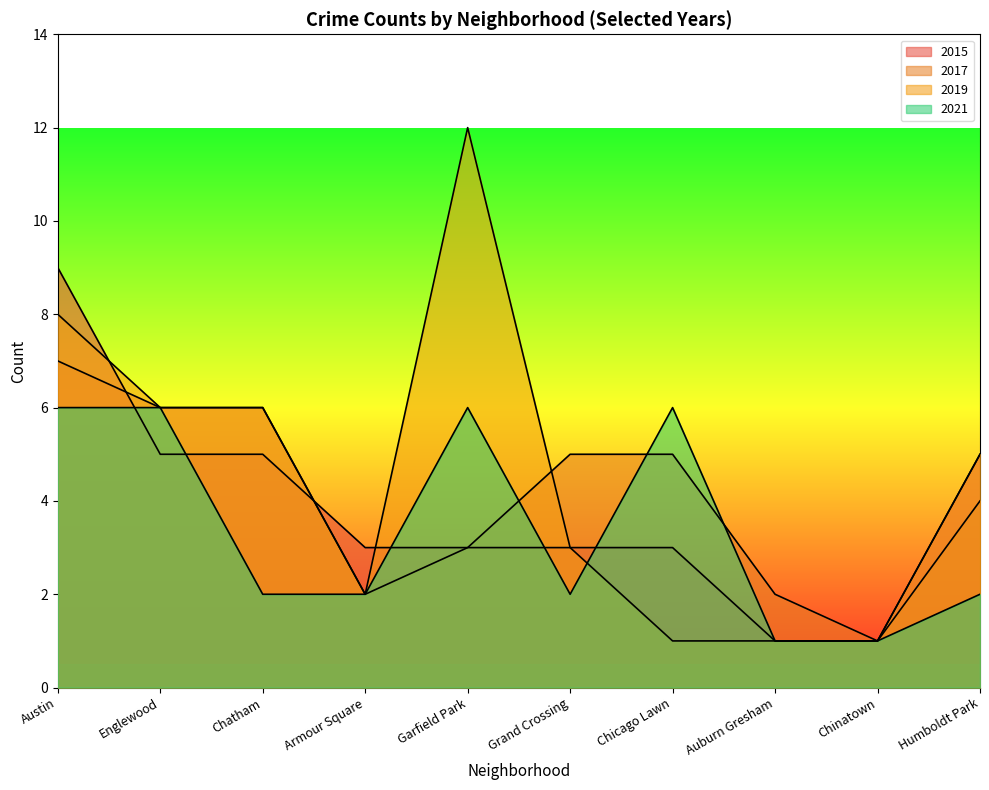

Rank the series by their average value, from lowest to highest.

2021, 2015, 2017, 2019